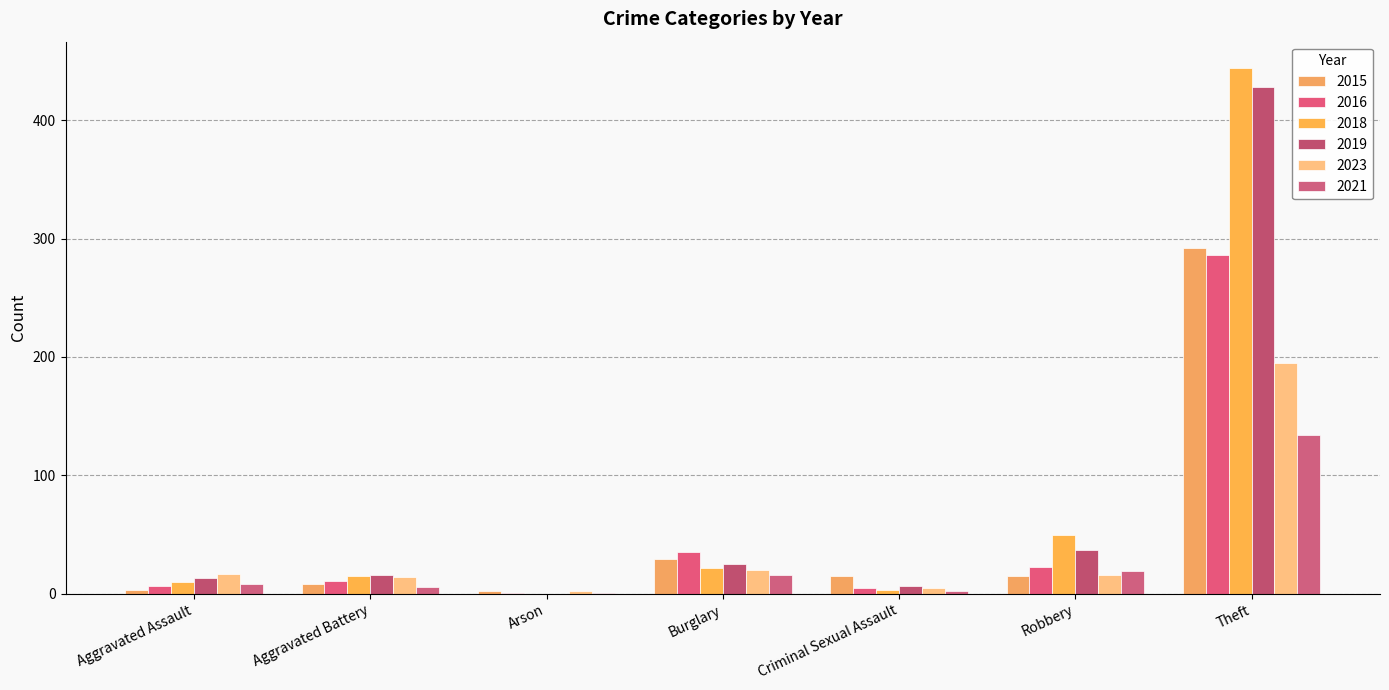

Where is 2019 nearest to the value 214?

Robbery